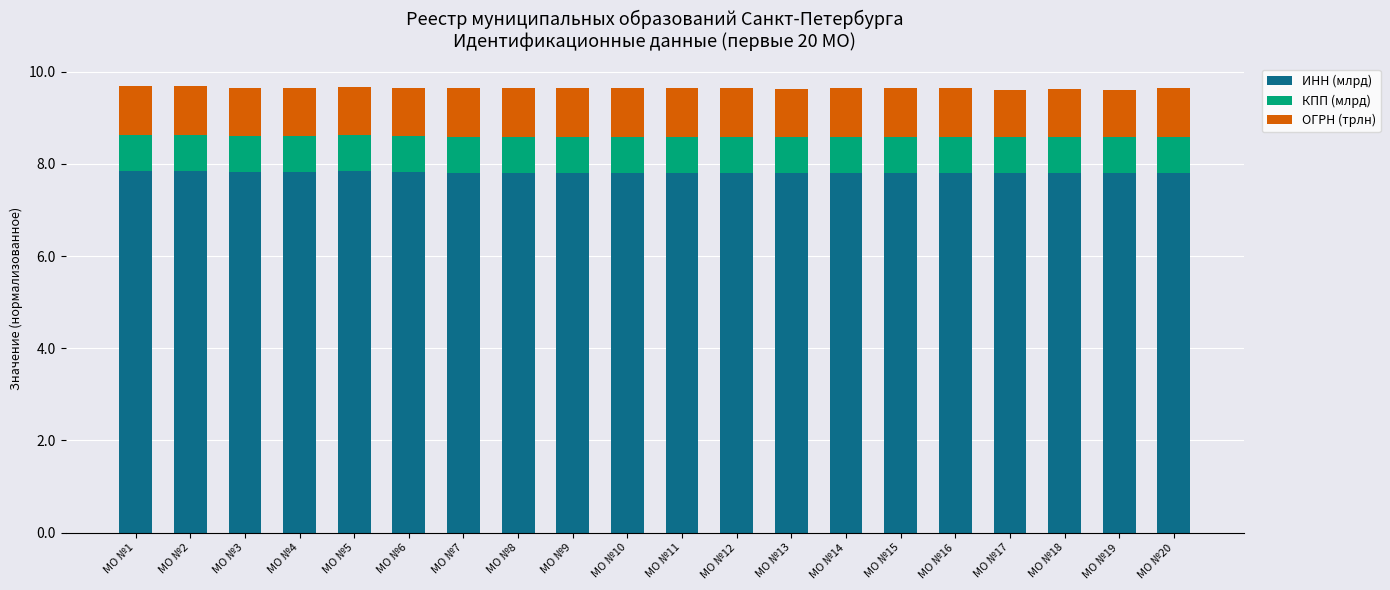

What is the total value across all series at МО №20?

9.7